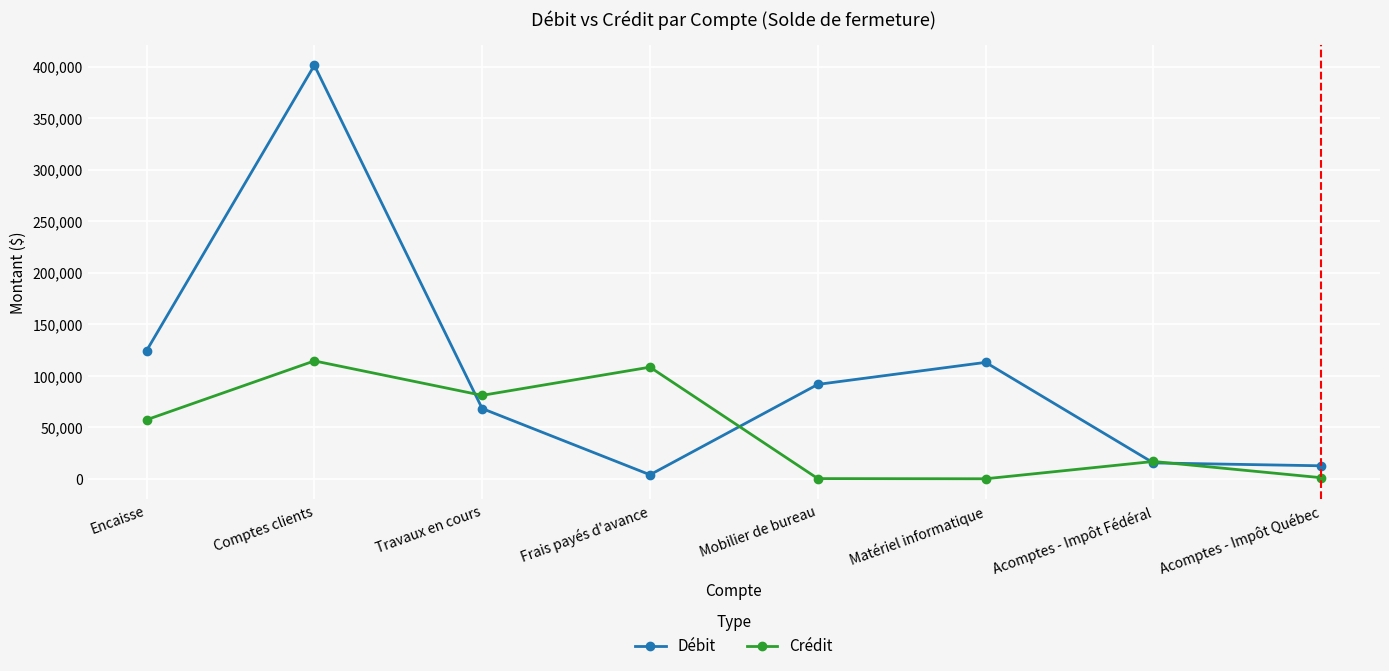

True or false: Crédit and Débit cross at least once.

True